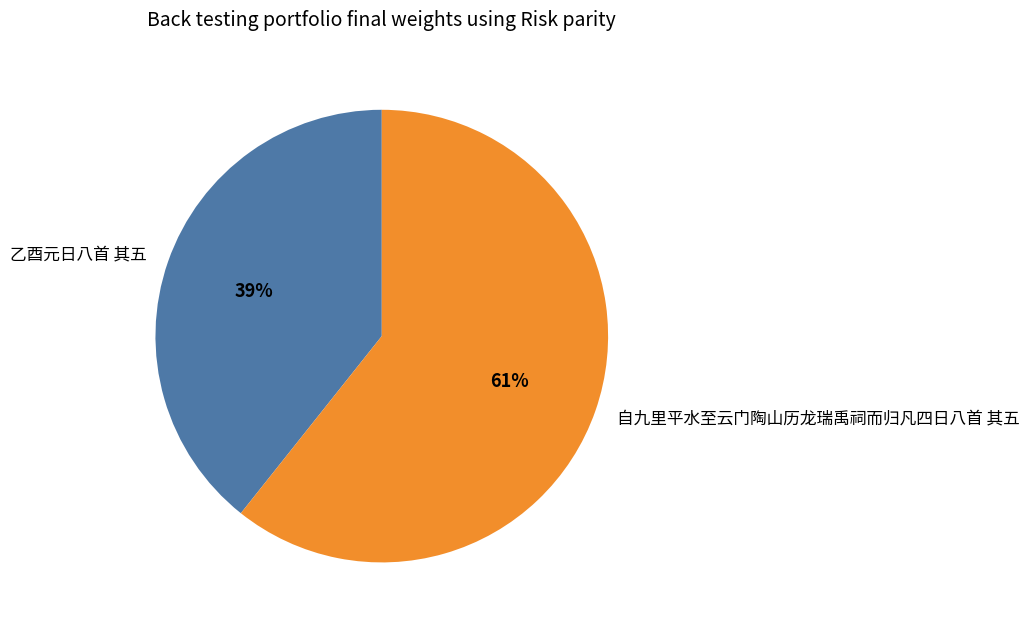

To the nearest percent, what percentage of the pie is 自九里平水至云门陶山历龙瑞禹祠而归凡四日八首 其五?

61%